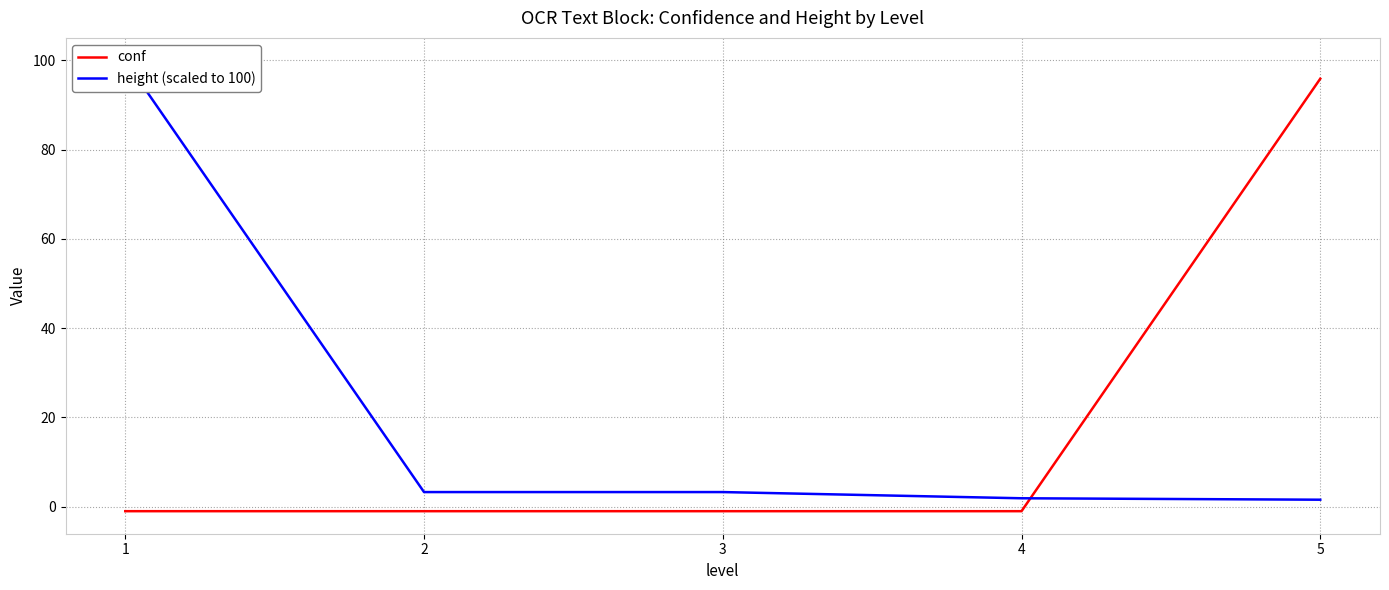

True or false: conf has more than 1 points higher than both neighbors.

False